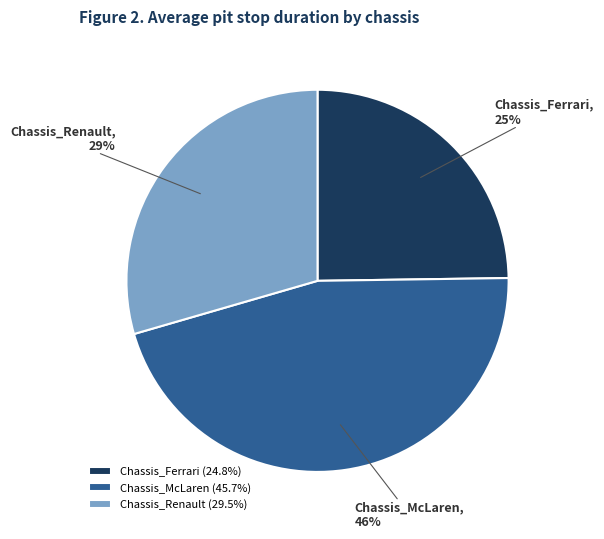

Do Chassis_Renault and Chassis_Ferrari together represent more than half of the pie?

Yes